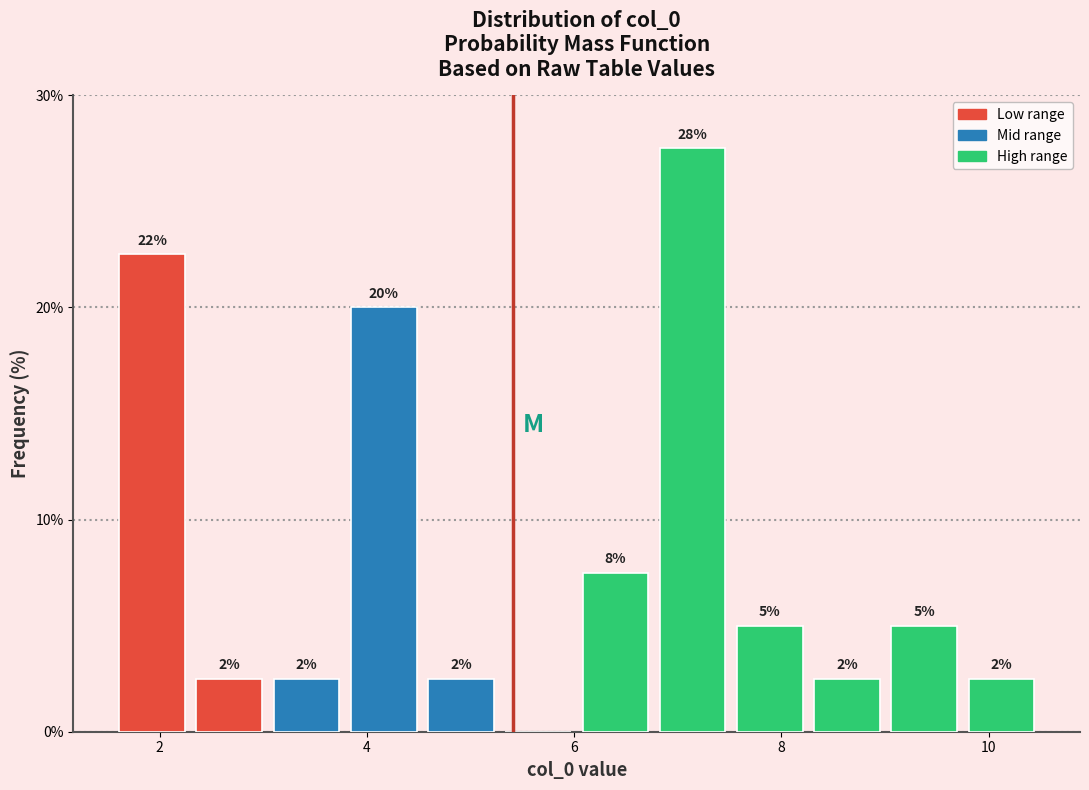

Around what value on the x-axis is the tallest bar? Give the approximate position of its centre, as read against the axis.

7.2